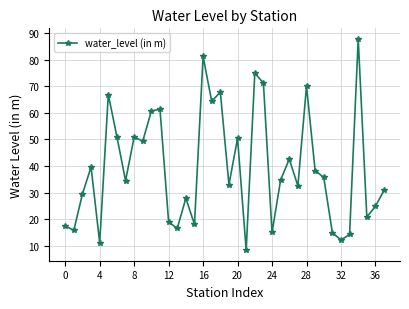

What is the smallest value displayed?

8.4